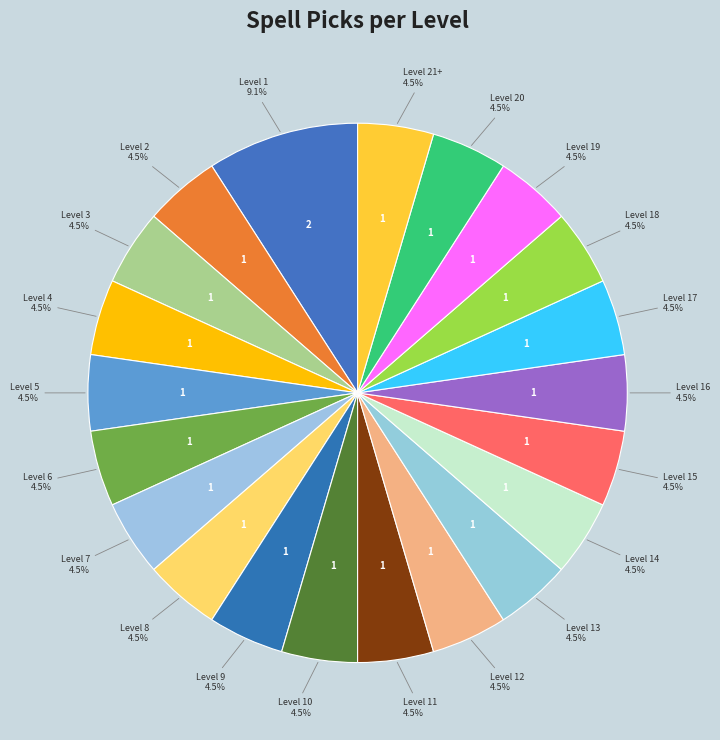

Count the number of slices in the pie.

21